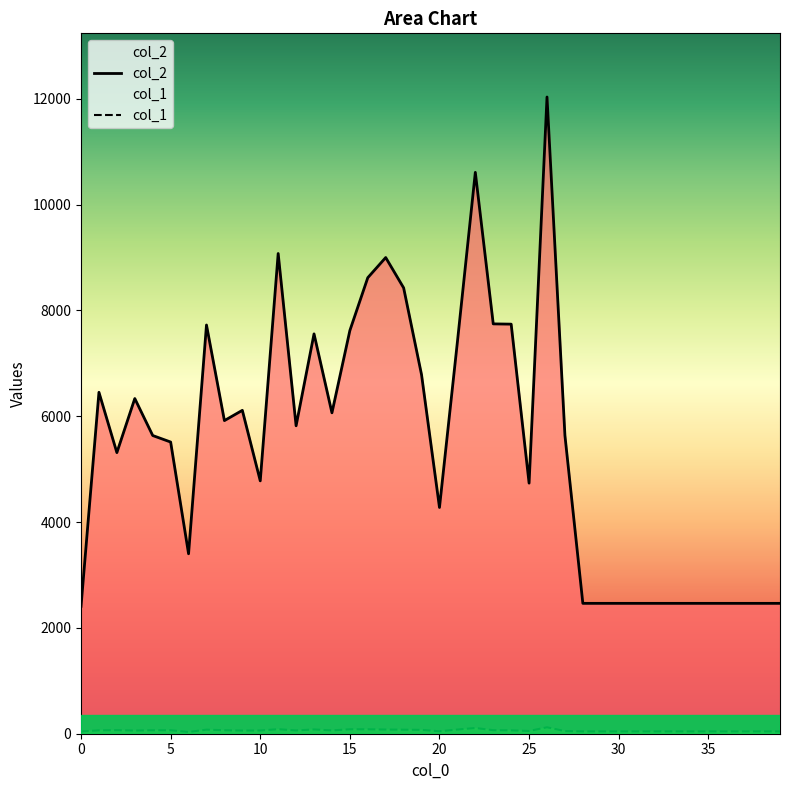

Reading left to right, list all the values displayed in this chart.

col_2: 2408	6453	5313	6335	5636	5513	3401	7725	5918	6112	4779	9076	5820	7557	6065	7620	8619	9000	8427	6784	4276	7405	10610	7746	7741	4736	12034	5636	2464	2464	2464	2464	2464	2464	2464	2464	2464	2464	2464	2464
col_1: 43	64	68	60	66	66	33	77	66	60	61	86	62	81	63	84	84	79	76	73	46	79	108	67	64	52	122	50	44	44	44	44	44	44	44	44	44	44	44	44